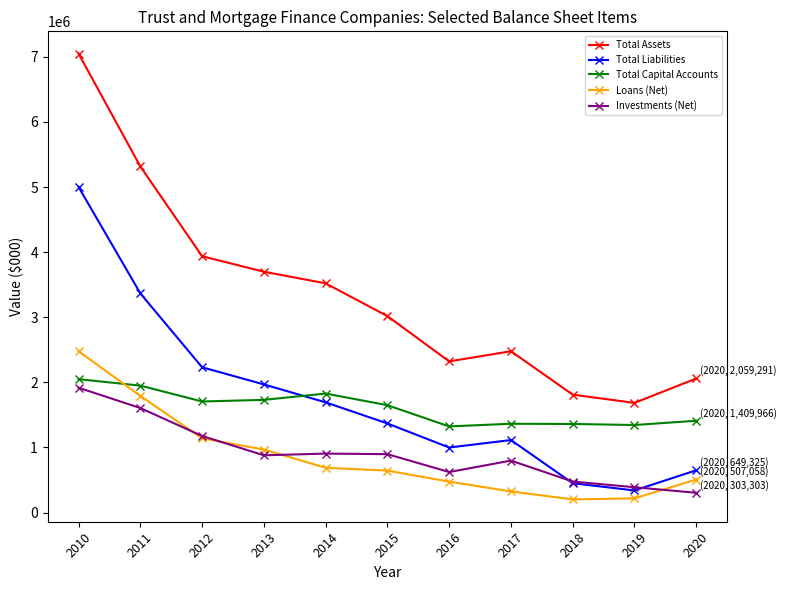

The value of Loans (Net) at 2015 is 970780. True or false?

False